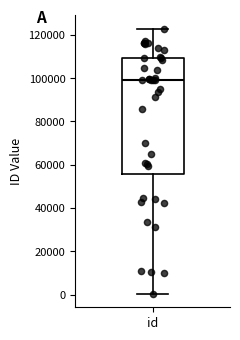

Transcribe this box plot: give where the median line is, the range the box spans, and where the two whiskers end, as read against the y-axis. The values are not printed on the chart, so give them approximately, as read against the axis.

median 98000, box 56000 to 110000, whiskers 0 to 122000